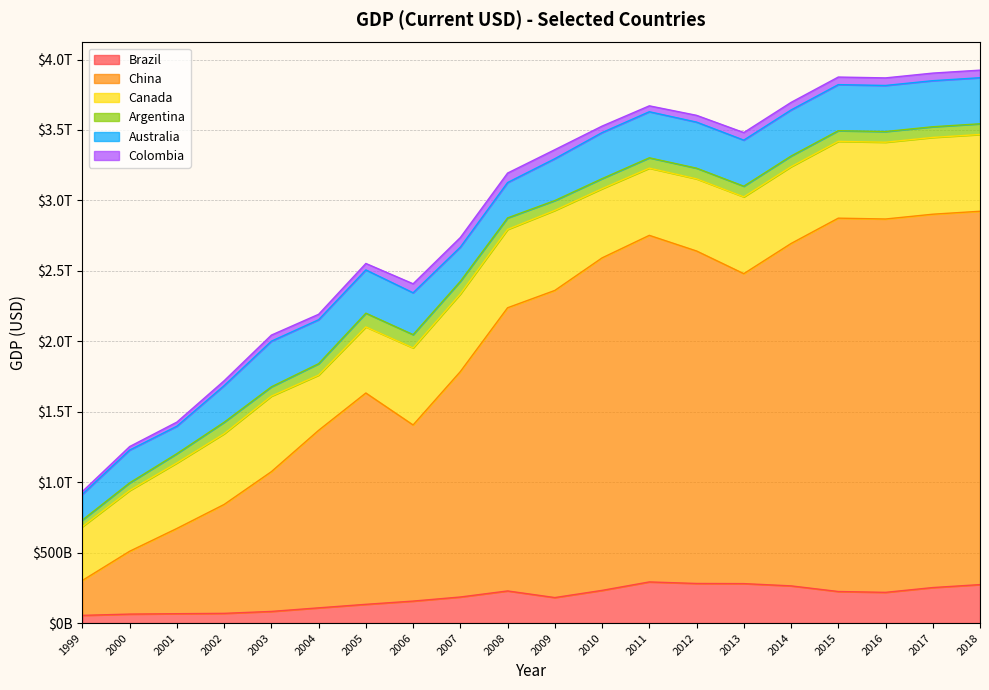

Count the number of data series in this chart.

6